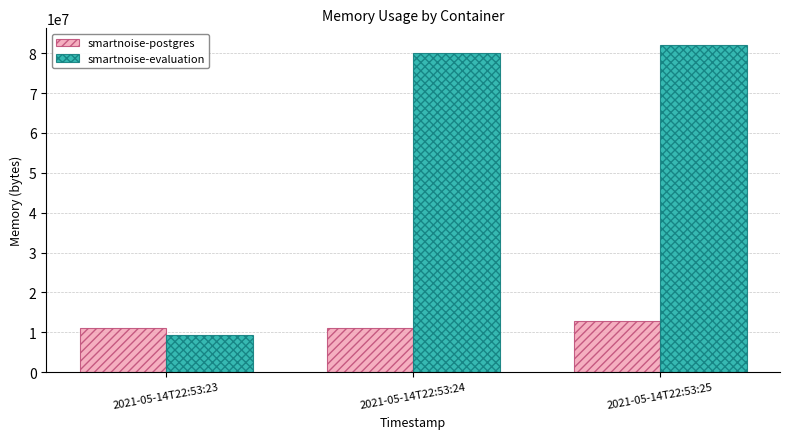

What is the value of the smartnoise-postgres bar at the 2nd from the left?

11063296